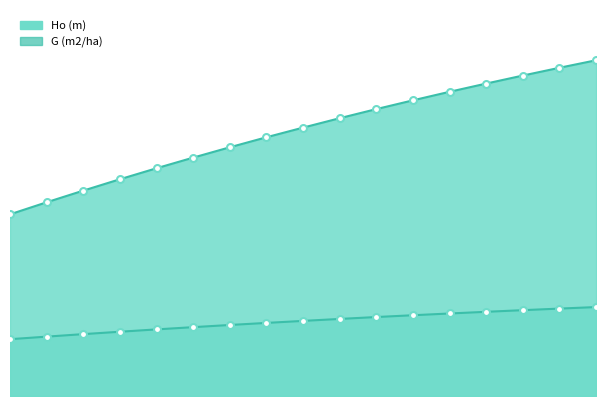

True or false: Ho (m) has a value of 7.6 at 15.

False